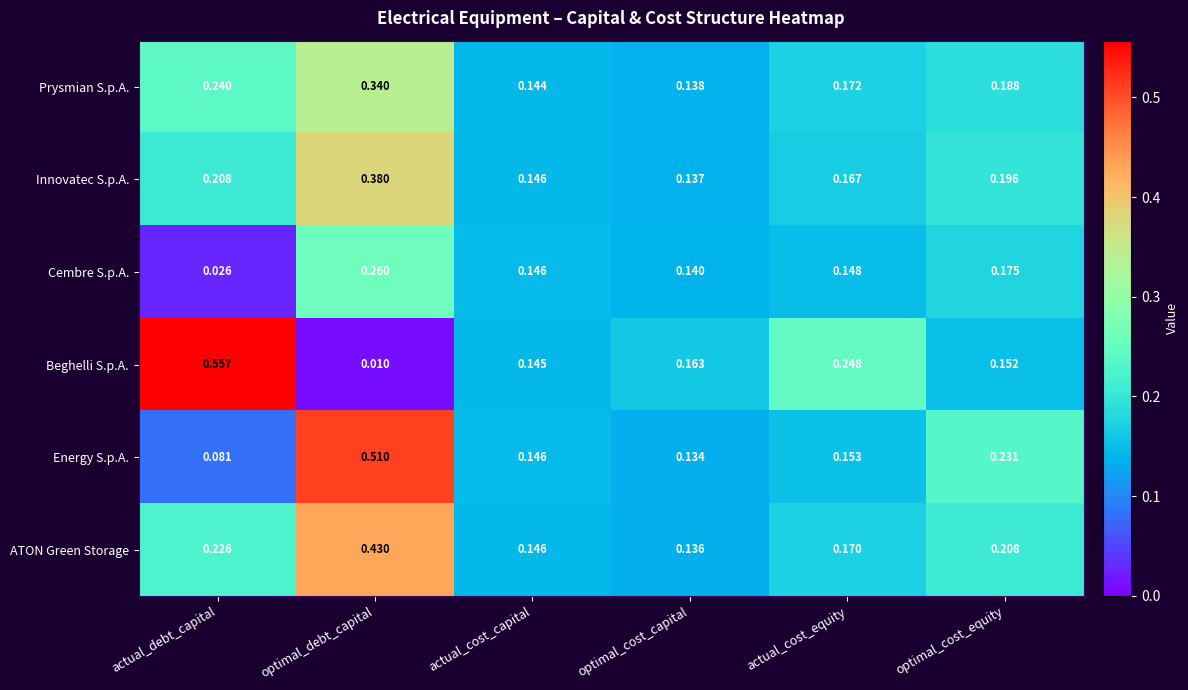

Which category has the lowest value across all series?

optimal_debt_capital